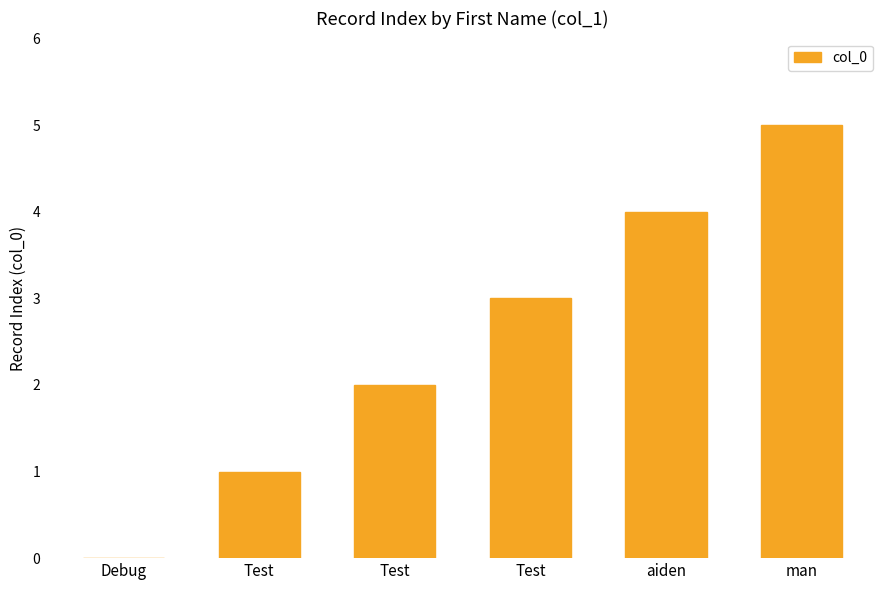

What is the average value?

2